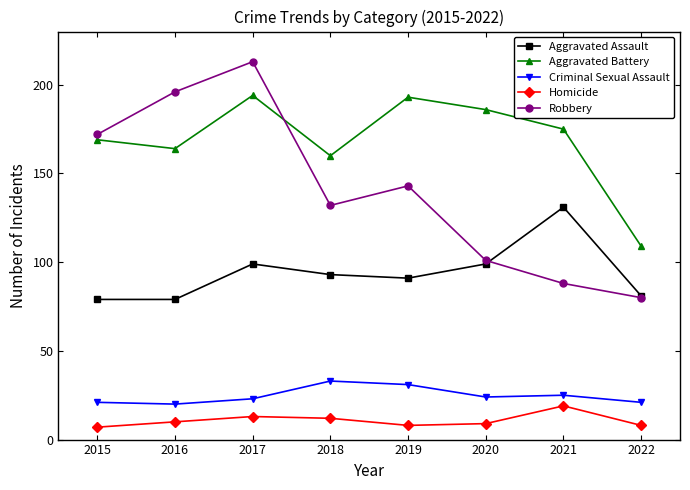

What is the sum of all Aggravated Battery values?

1350